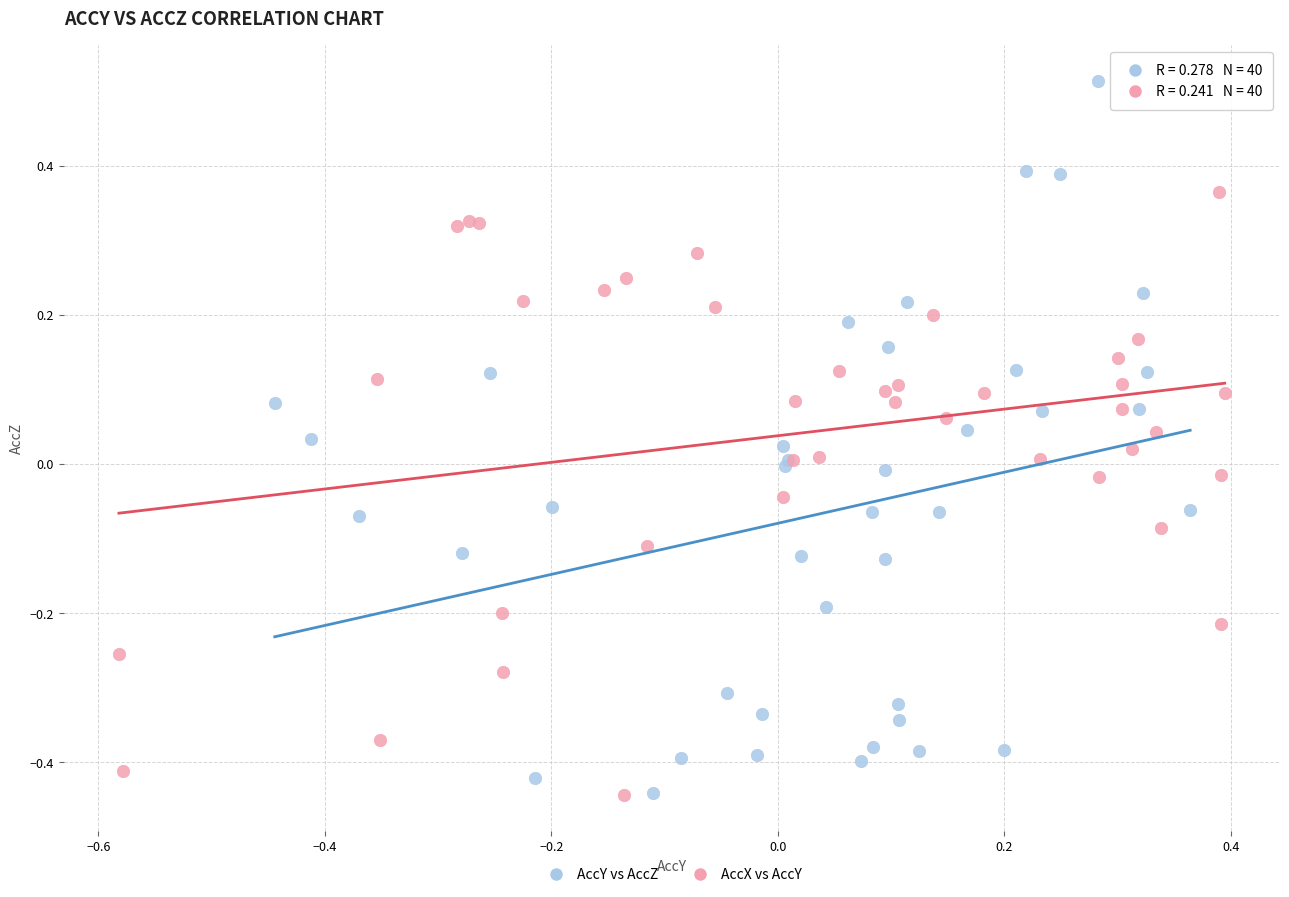

What are all the series names shown in the legend?

AccY vs AccZ, AccX vs AccY